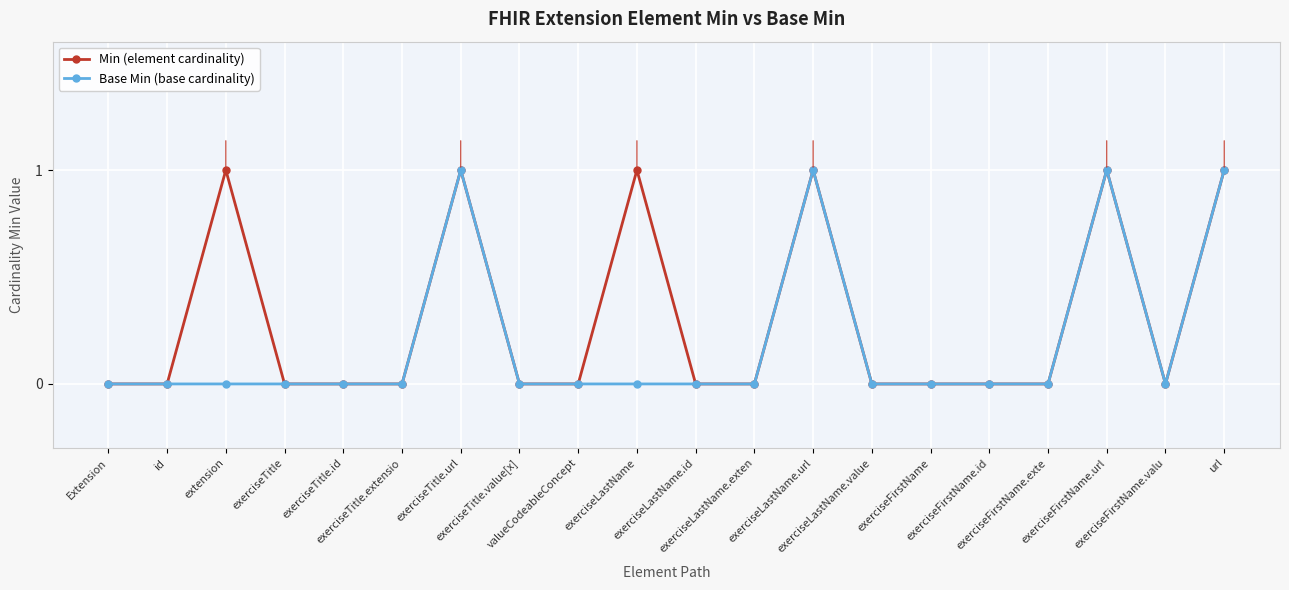

Is the value of Min (element cardinality) at valueCodeableConcept greater than the value of Base Min (base cardinality) at exerciseFirstName.valu?

No